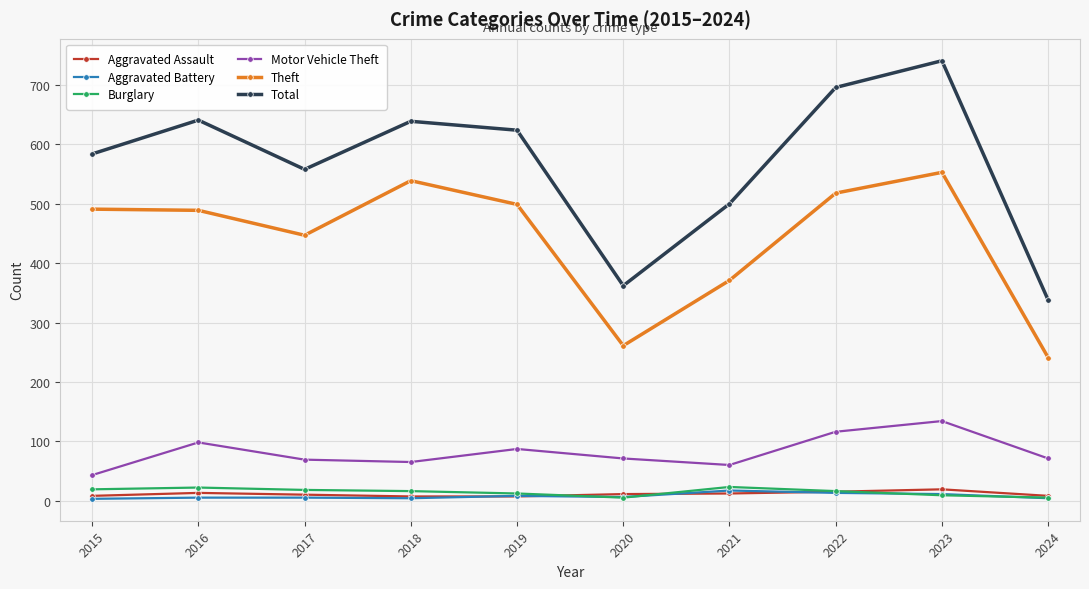

At which label is Theft closest to 397?

2021